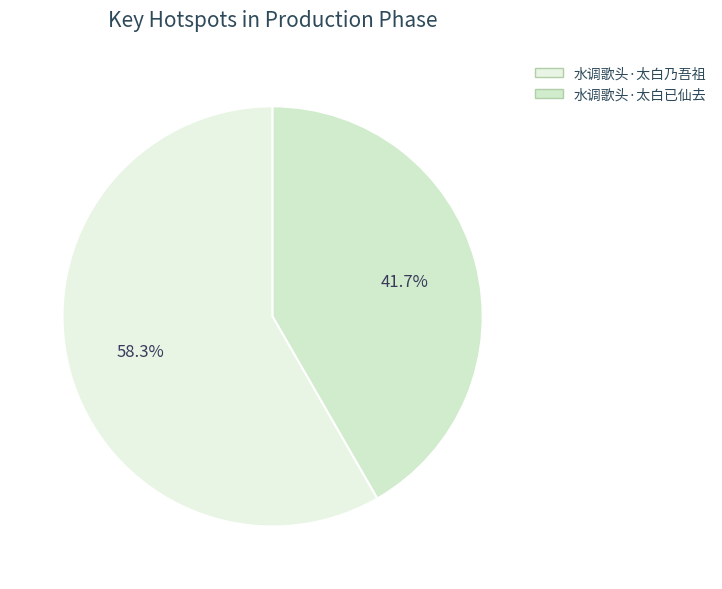

To the nearest percent, what is the difference between the largest and smallest slice percentages?

17%